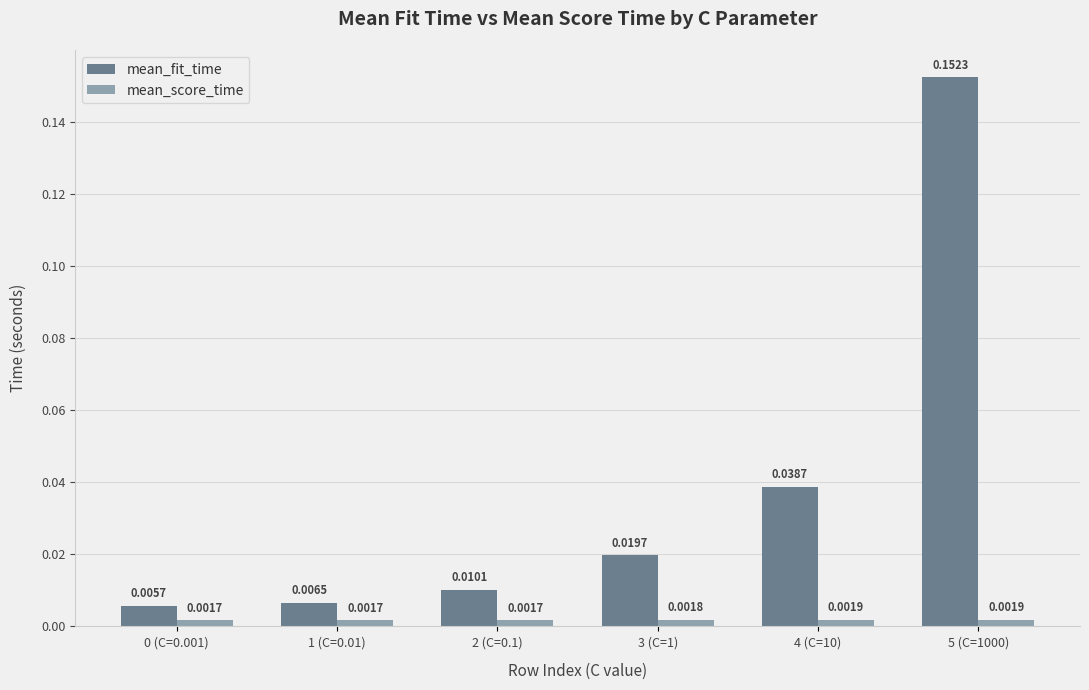

Which series has the widest spread of values?

mean_fit_time